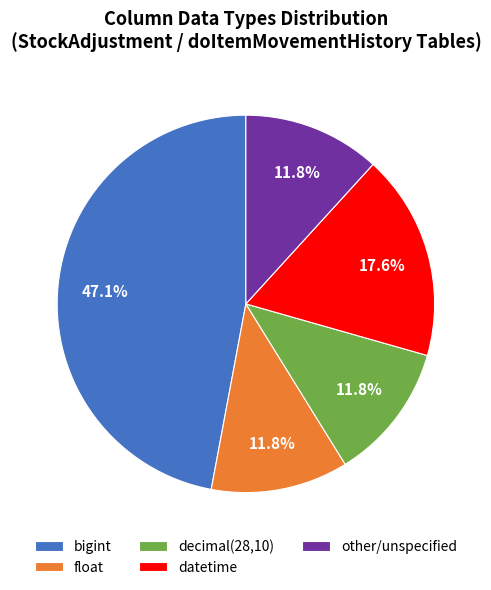

Is float the majority of the pie?

No